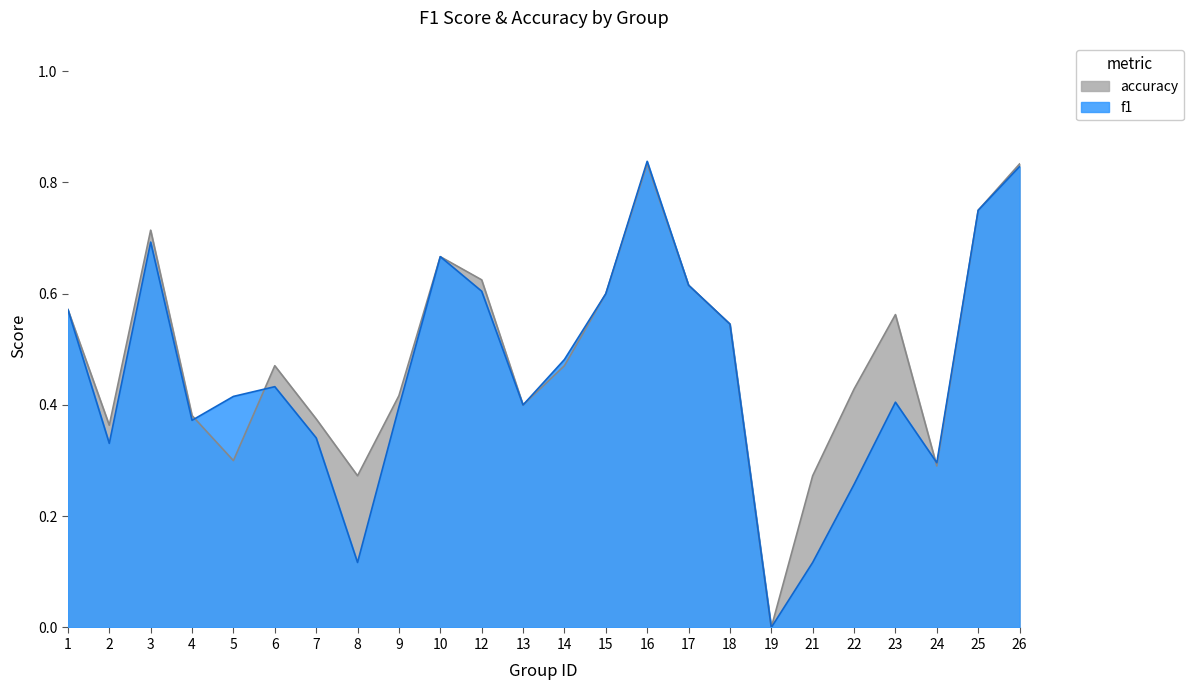

The f1 series shows 0.5 at 14. True or false?

True